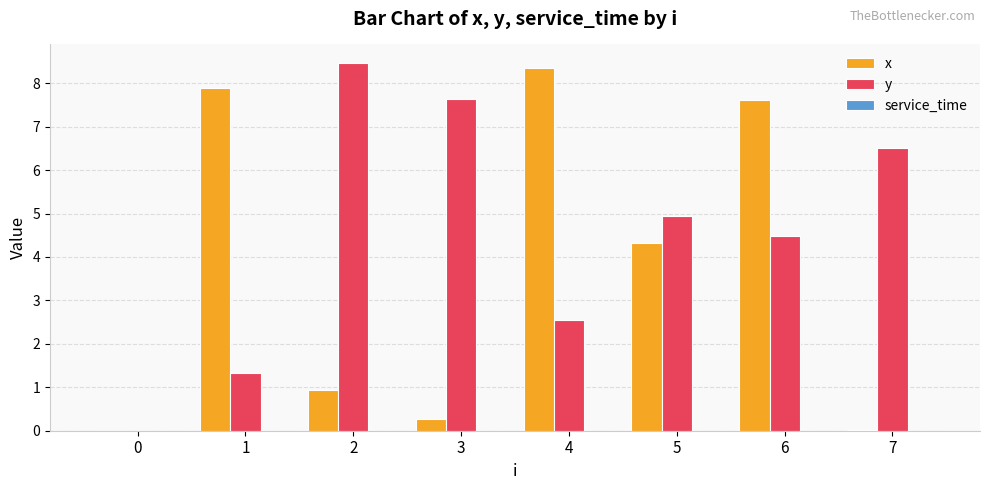

What is the highest value of the y series?

8.5